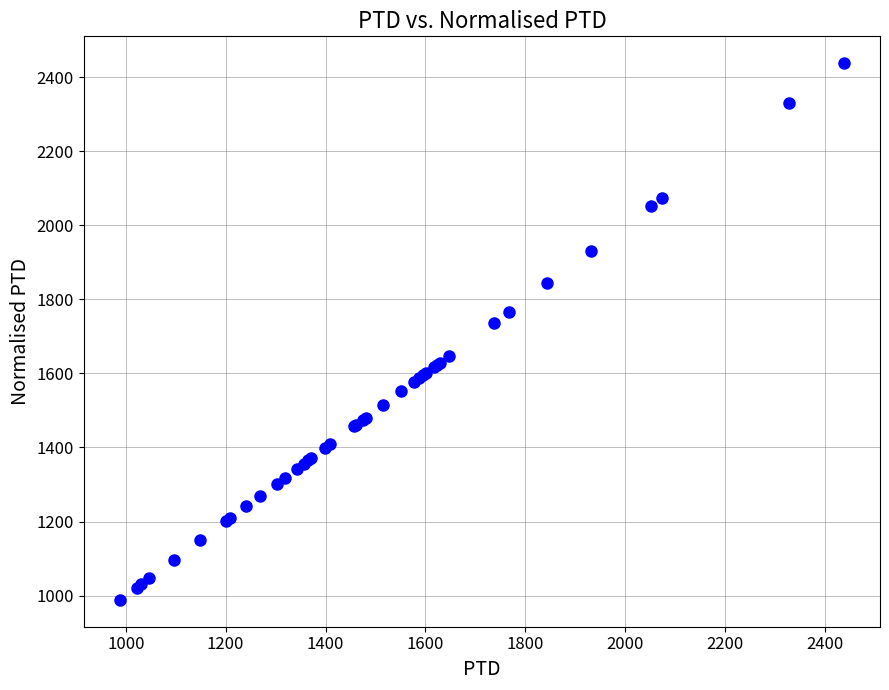

What Y value in the scatter plot is closest to 1712?

1736.9